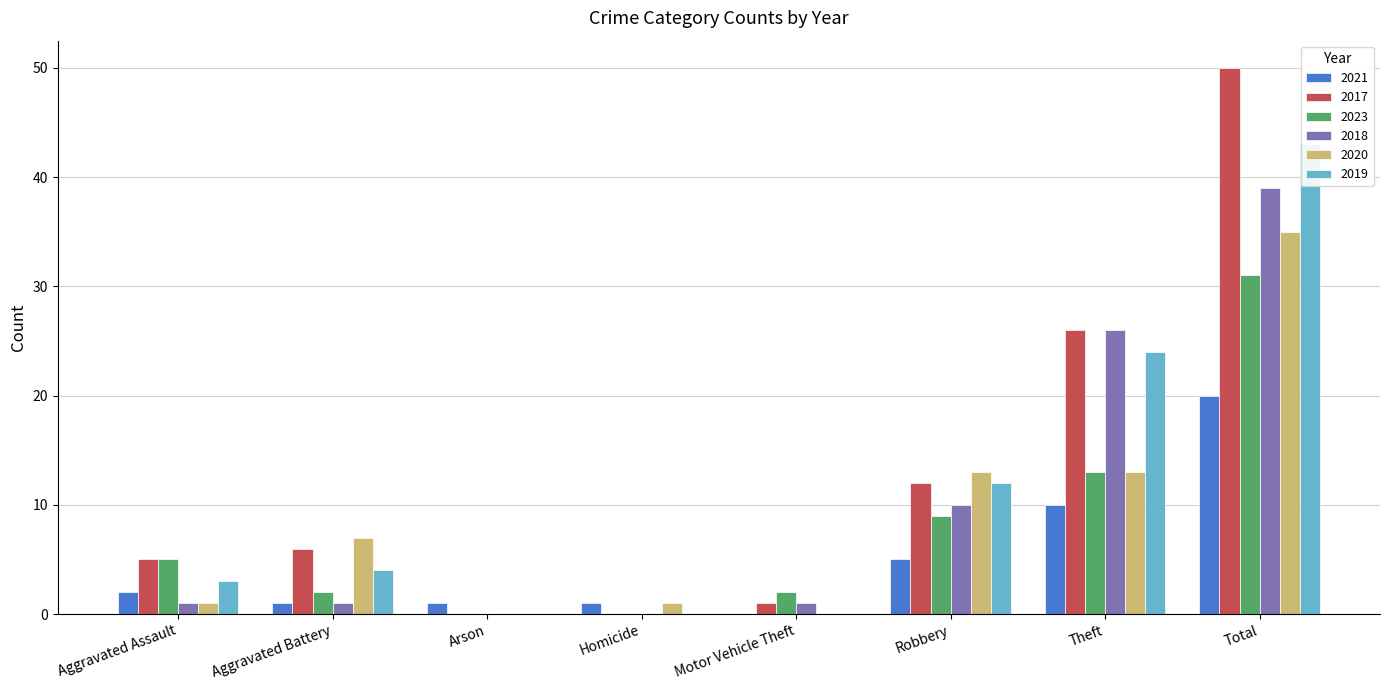

What is the difference between the maximum and second lowest values in the 2020 series?

35